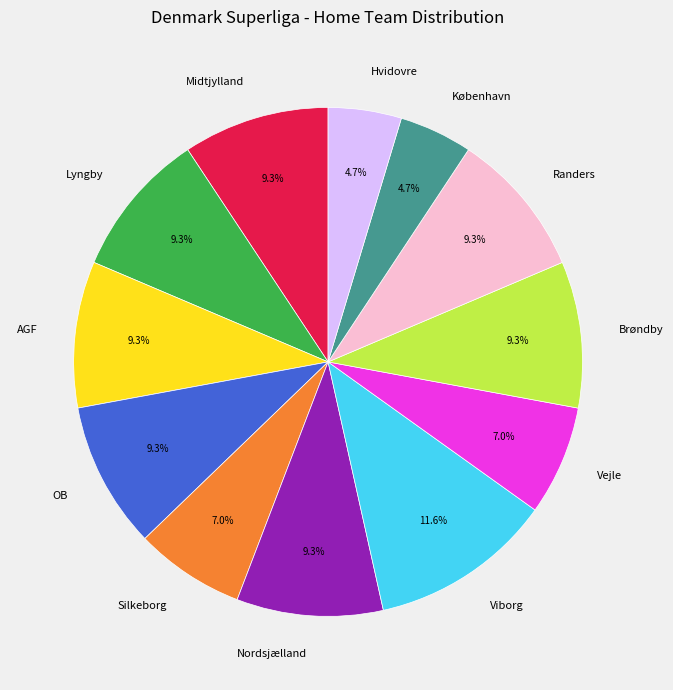

Is there a majority slice in this chart?

No